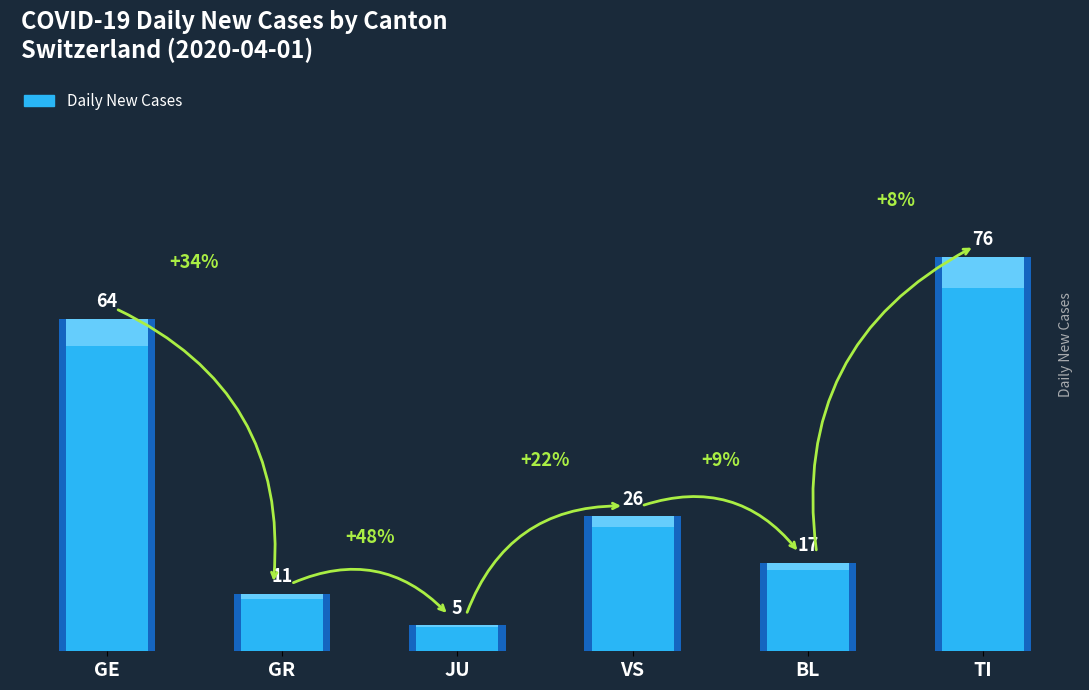

The value at GE is 64. True or false?

True